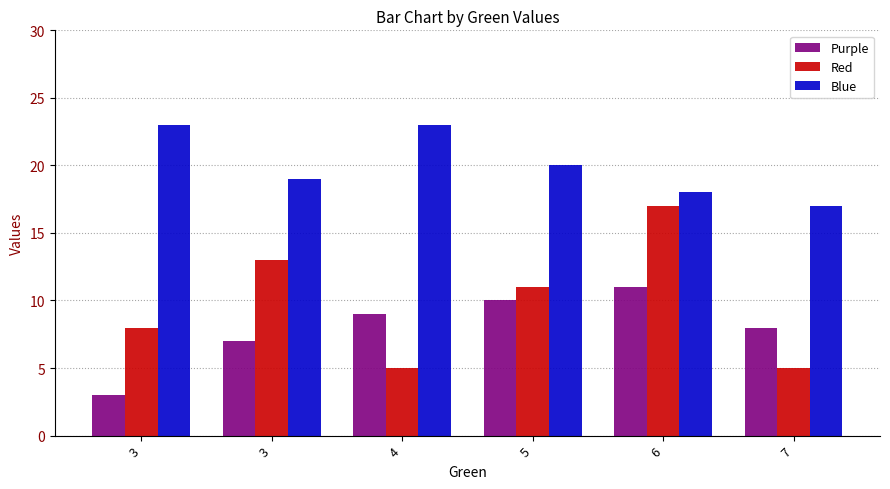

What is the difference between the Blue values at 3 and 6?

1